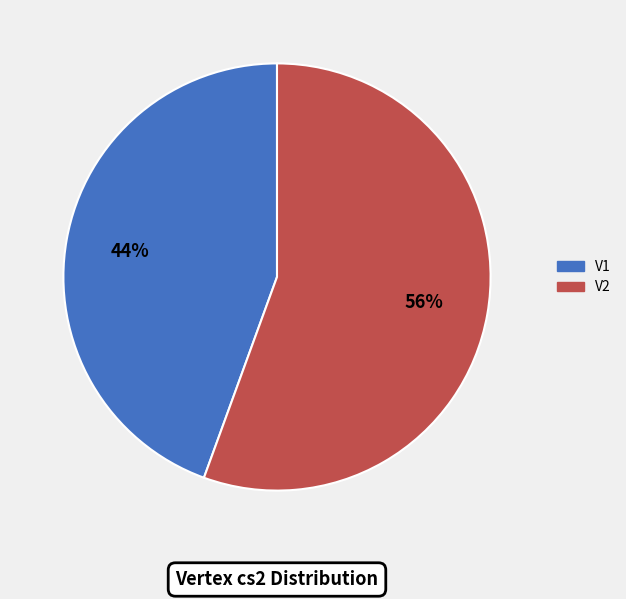

Which slice represents more than half of the pie?

V2